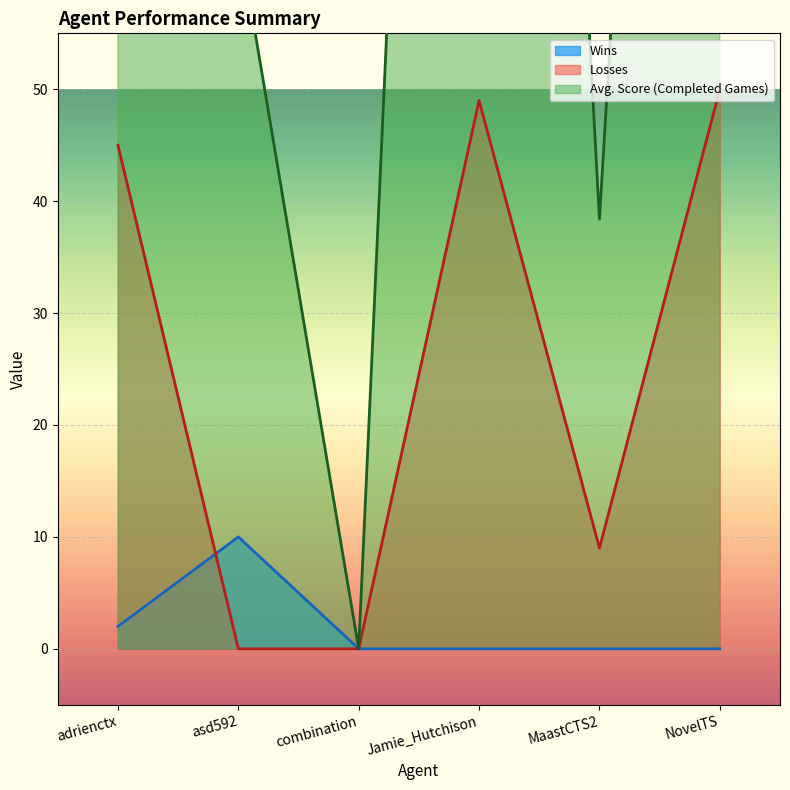

What is the label of the 2nd point from the left?

asd592